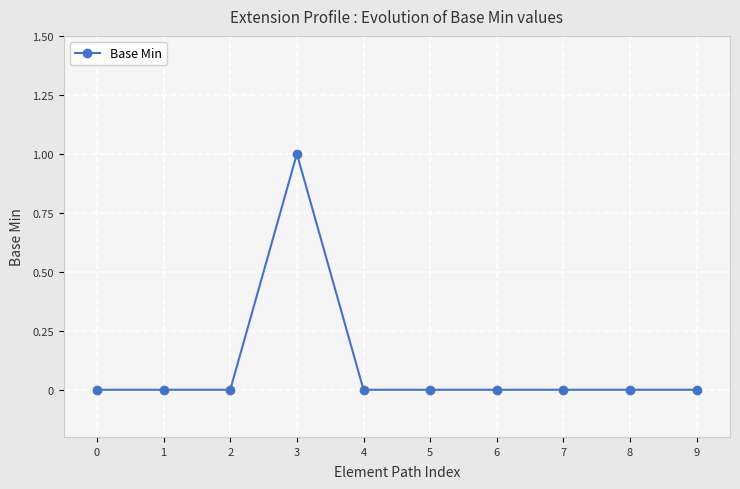

The chart shows a value of -1 at 1. True or false?

False